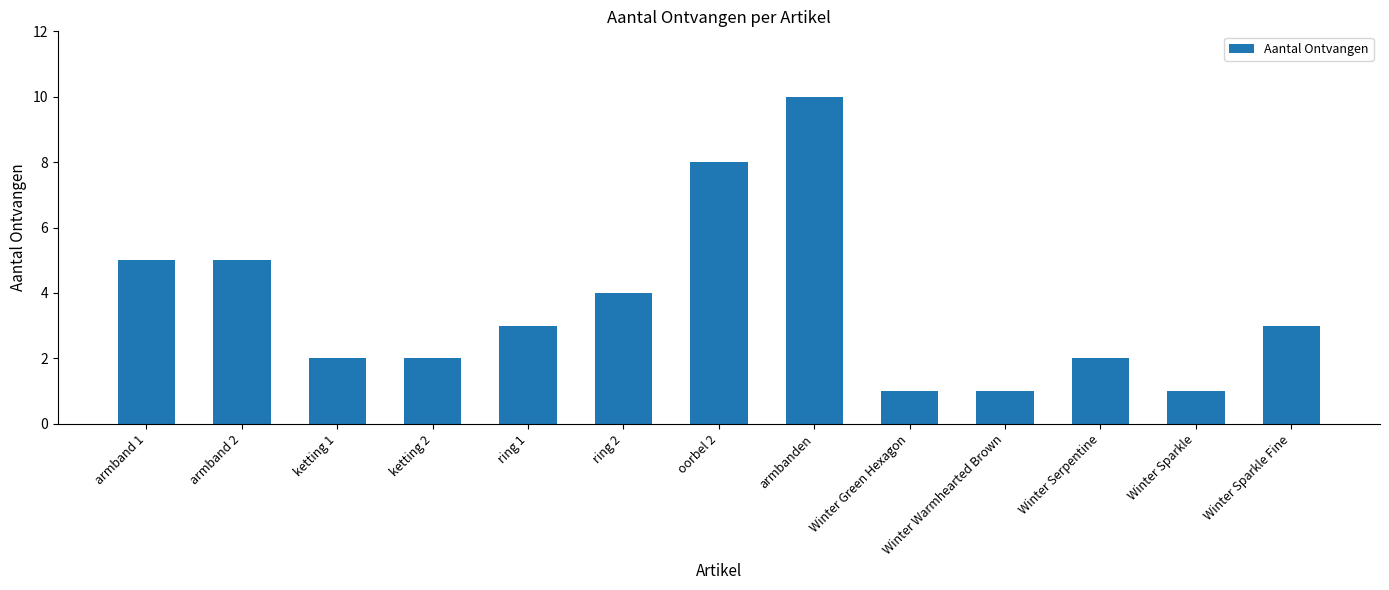

What is the maximum value shown in the chart?

10